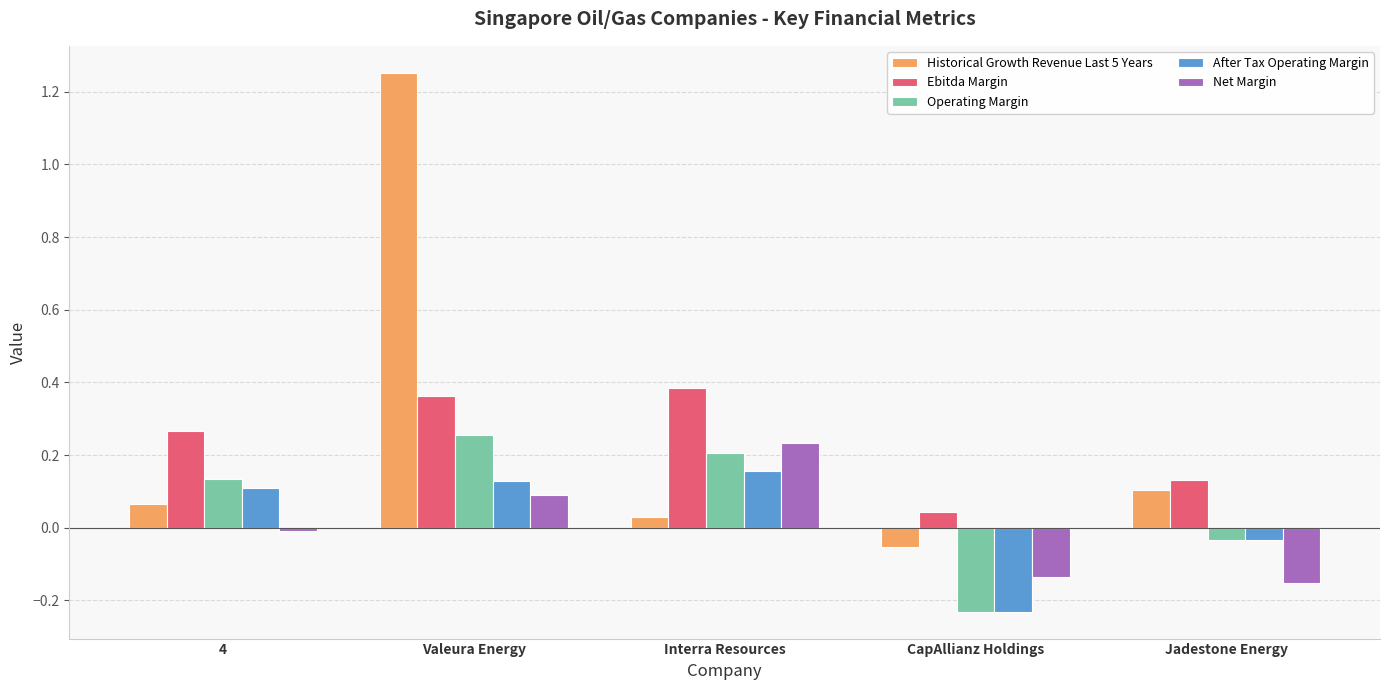

List the series in order of their peak value, highest first.

Historical Growth Revenue Last 5 Years, Ebitda Margin, Operating Margin, Net Margin, After Tax Operating Margin